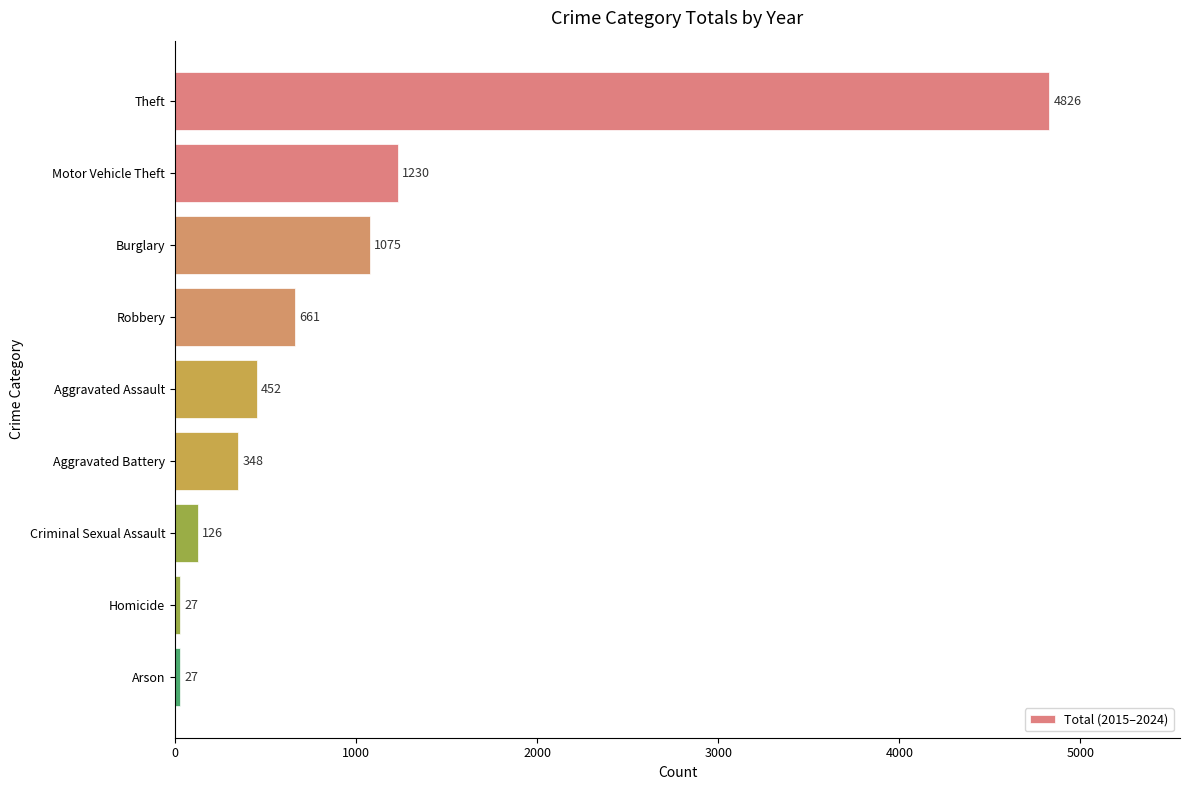

How many data points does each series have?

9